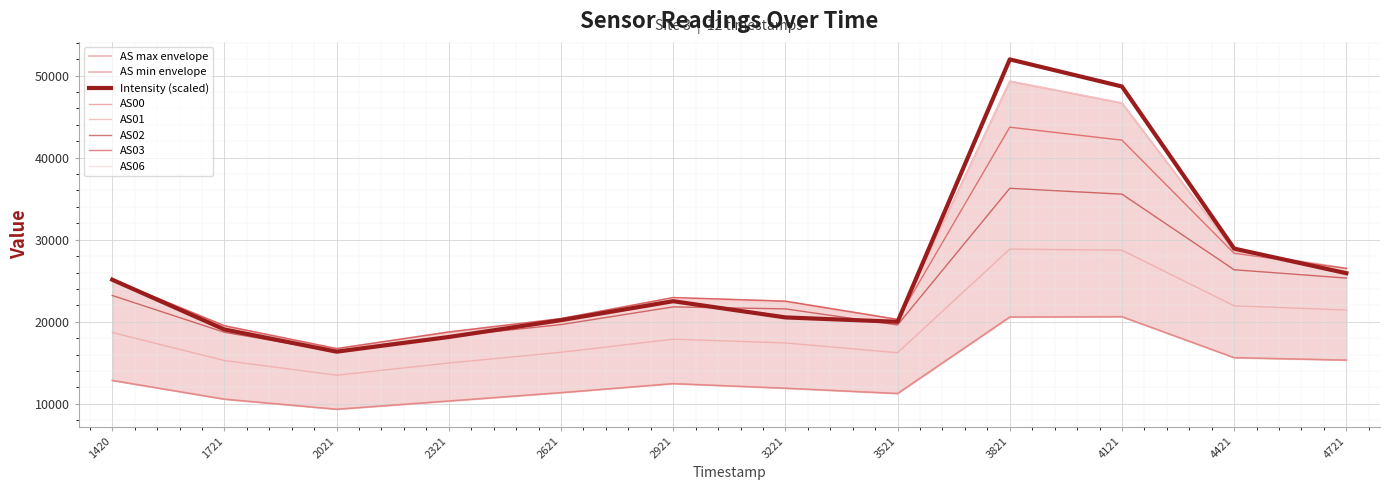

True or false: Intensity has a value of 9160.8 at 4421.

False